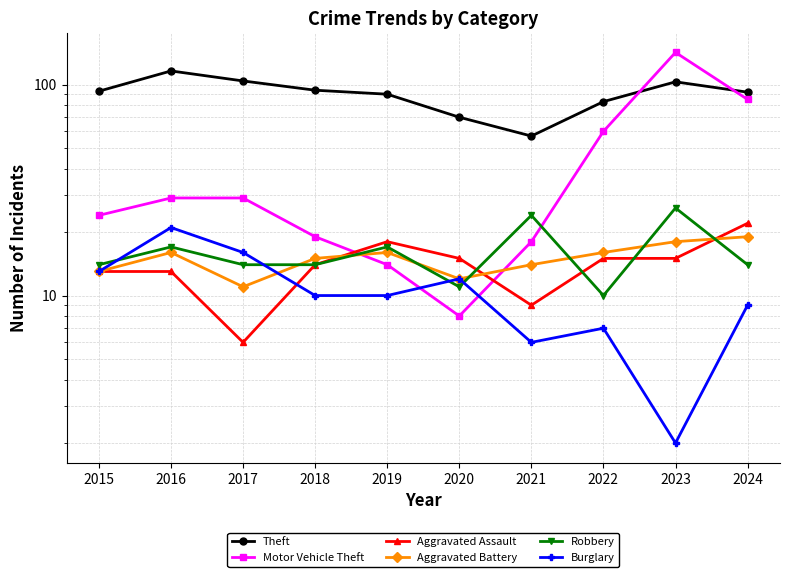

Rank the series by their maximum value, from lowest to highest.

Aggravated Battery, Burglary, Aggravated Assault, Robbery, Theft, Motor Vehicle Theft